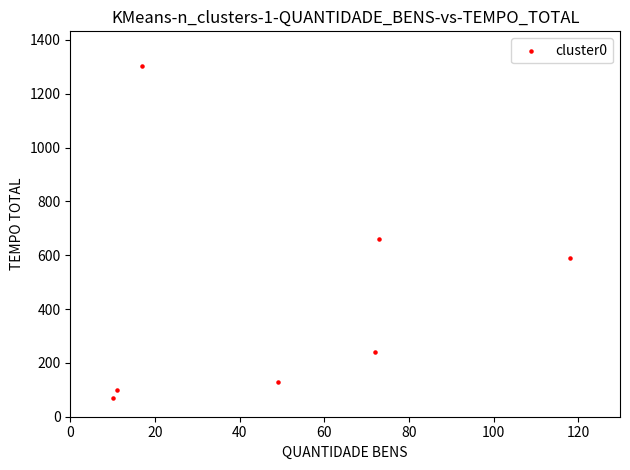

What is the range of Y values (max minus min)?

1232